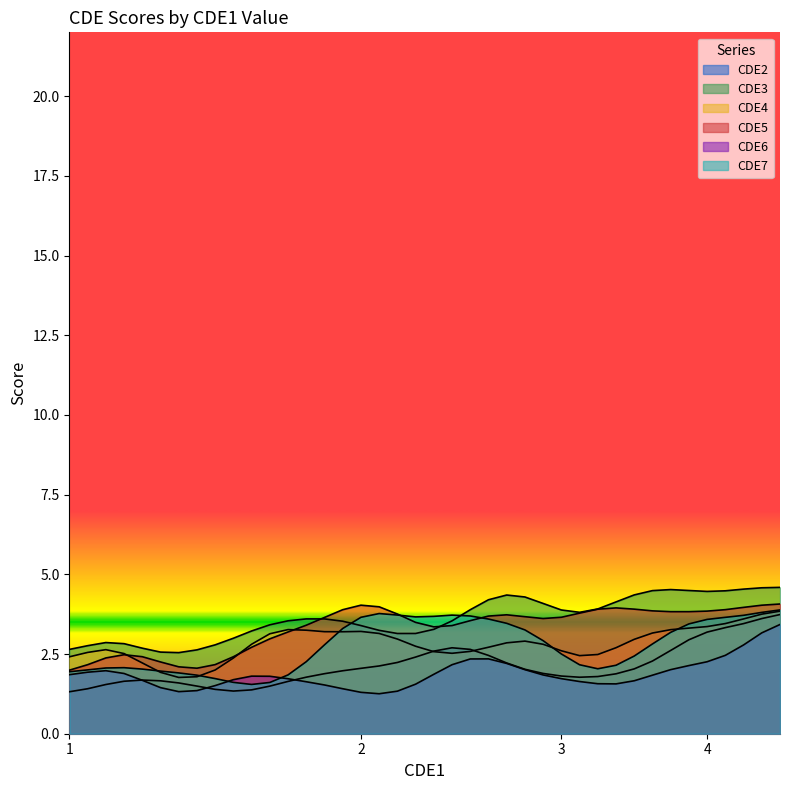

What is the smallest value displayed?

1